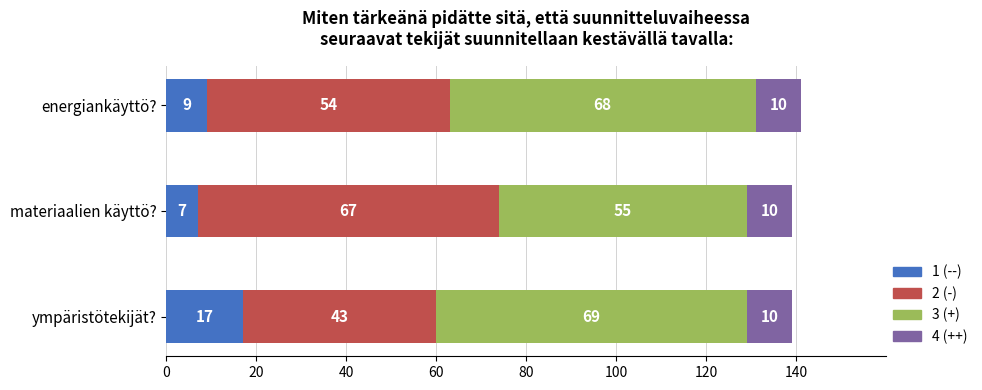

True or false: 1 (--) has a value of 17 at ympäristötekijät?.

True